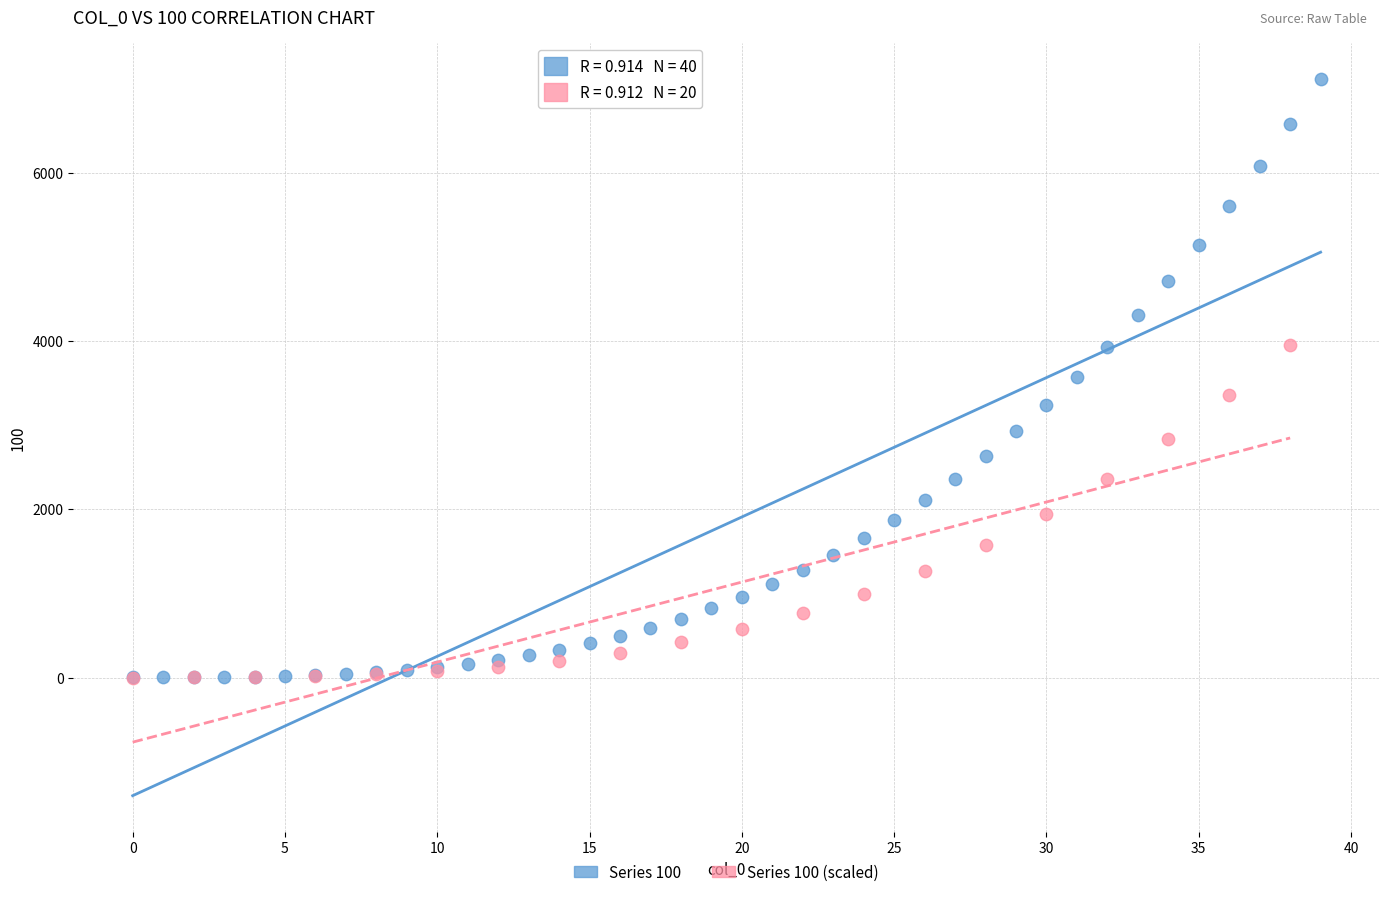

Which series has the widest spread of Y values?

Series 100